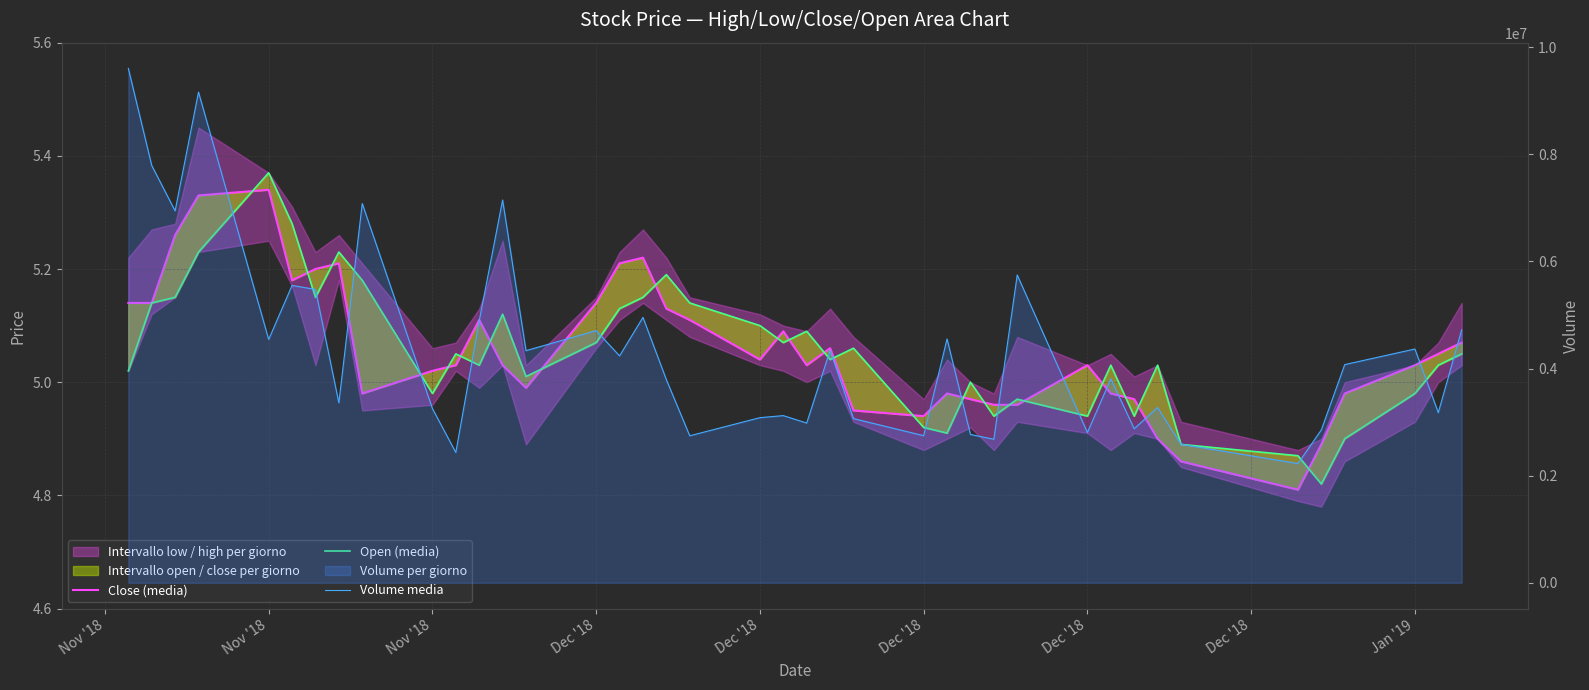

Reading right to left, list all the values displayed in this chart.

Close (media): 5.1	5.0	5.0	5.0	4.9	4.8	4.9	4.9	5.0	5.0	5.0	5.0	5.0	5.0	5.0	4.9	5.0	5.1	5.0	5.1	5.0	5.1	5.1	5.2	5.2	5.1	5.0	5.0	5.1	5.0	5.0	5.0	5.2	5.2	5.2	5.3	5.3	5.3	5.1	5.1
Open (media): 5.0	5.0	5.0	4.9	4.8	4.9	4.9	5.0	4.9	5.0	4.9	5.0	4.9	5.0	4.9	4.9	5.1	5.0	5.1	5.1	5.1	5.1	5.2	5.2	5.1	5.1	5.0	5.1	5.0	5.0	5.0	5.2	5.2	5.2	5.3	5.4	5.2	5.2	5.1	5.0
Volume media: 4723084.0	3176880.0	4365225.0	4074176.0	2854800.0	2226000.0	2586900.0	3271600.0	2877376.0	3808740.0	2805626.0	5747755.0	2680074.0	2769600.0	4553130.0	2746600.0	3066073.0	4341755.0	2982500.0	3121473.0	3083403.0	2745056.0	3793395.0	4956160.0	4237340.0	4708122.0	4334373.0	7147203.0	4889959.0	2433174.0	3252859.0	7081920.0	3359800.0	5477908.0	5552500.0	4544000.0	9162844.0	6944013.0	7792880.0	9605202.0